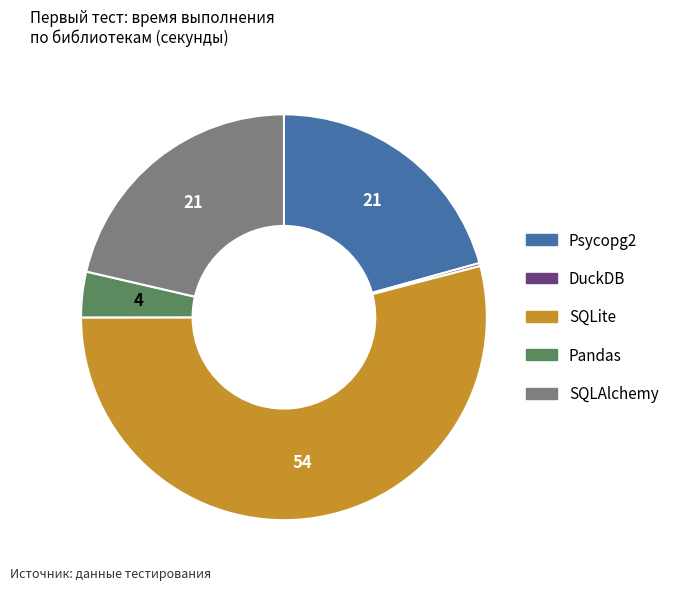

Between SQLite and Pandas, which is larger?

SQLite